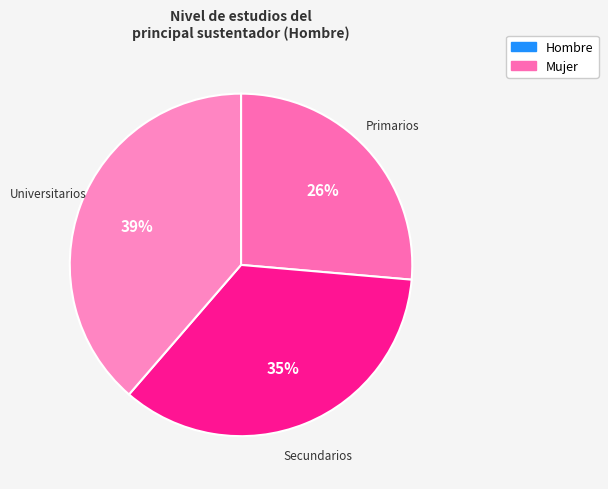

Is there any slice that represents more than half of the pie?

No